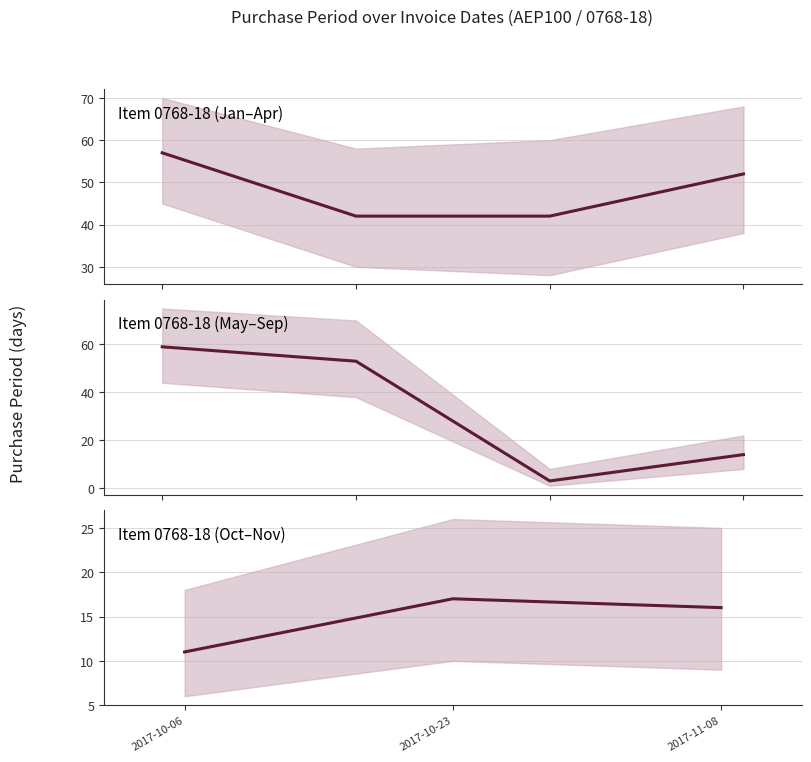

What is the label of the 2nd point from the left?

2017-10-23